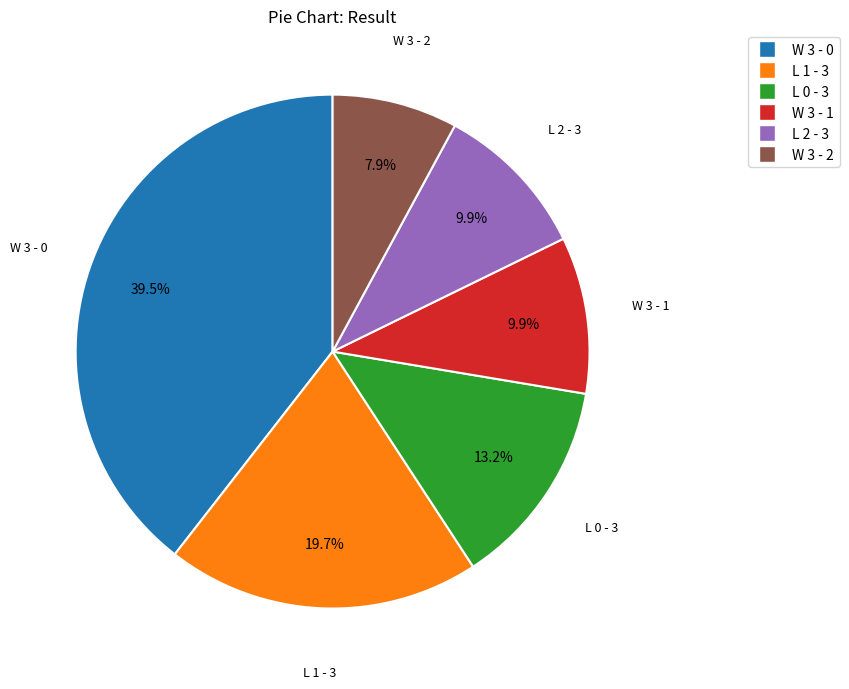

What percentage is the W 3 - 1 slice, to the nearest percent?

10%